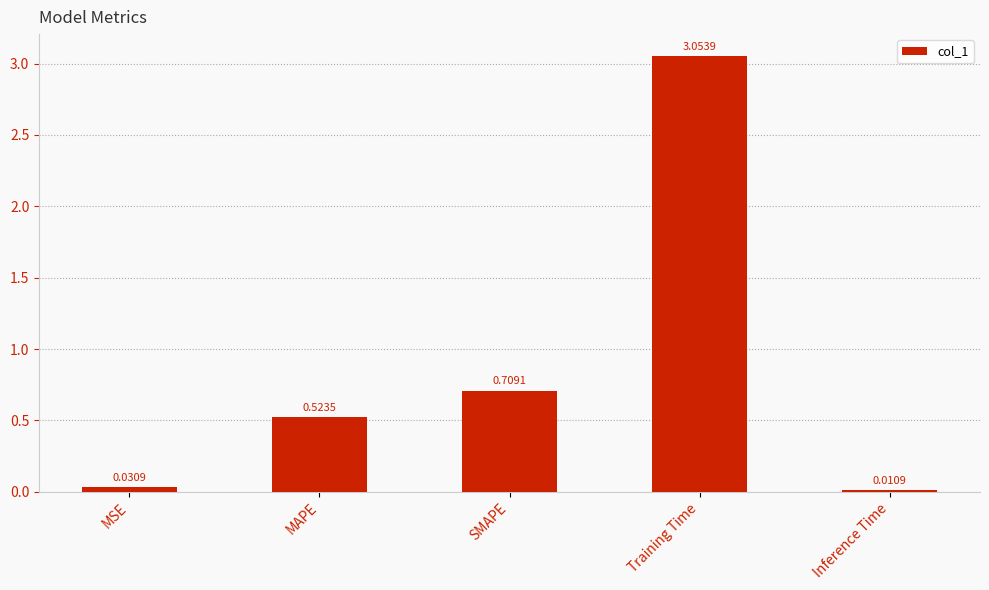

At which label is the value closest to 1?

SMAPE